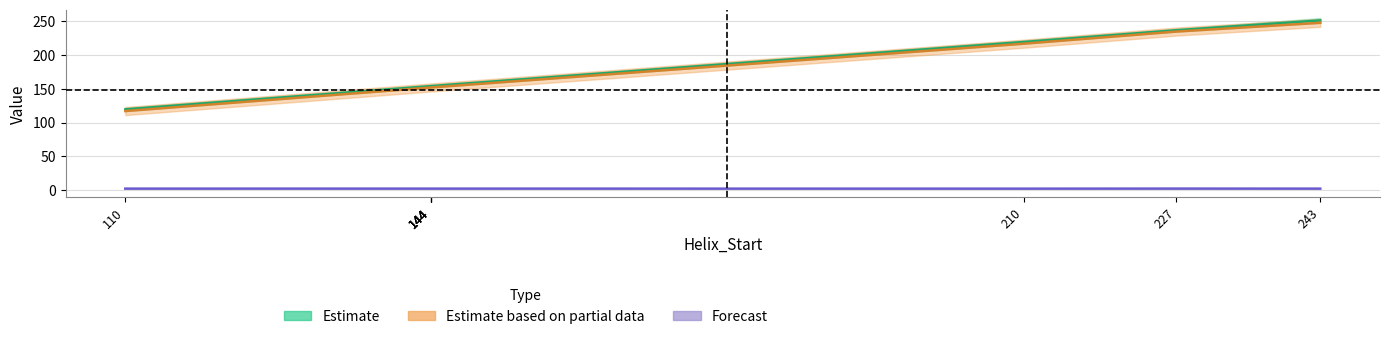

True or false: Kink_End and c_radius intersect in this chart.

False